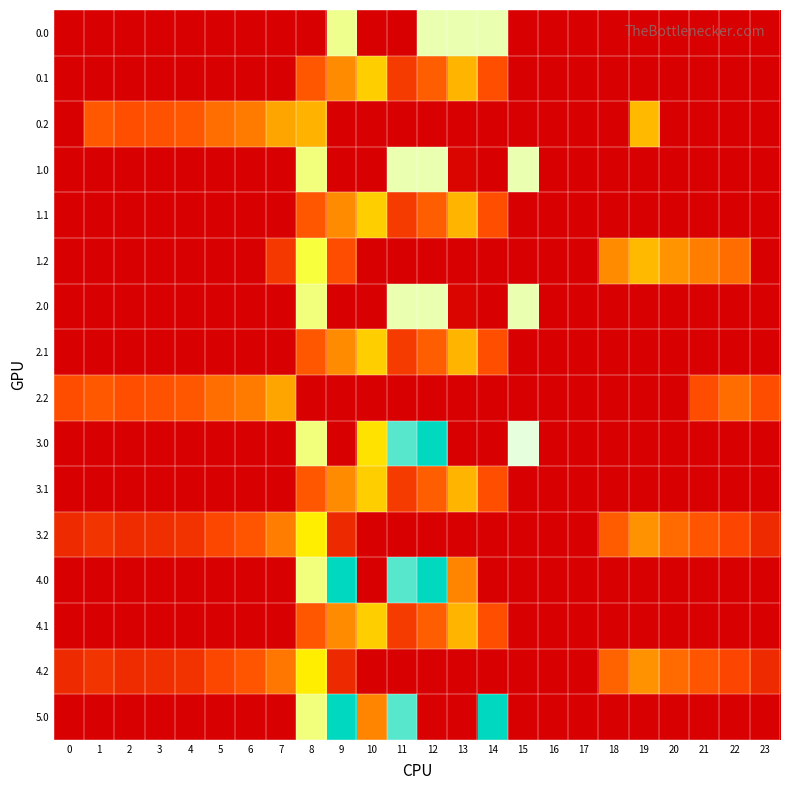

Reading right to left, extract all data points from this chart.

0.0: 23=0.0	22=0.0	21=0.0	20=0.0	19=0.0	18=0.0	17=0.0	16=0.0	15=0.0	14=421.0	13=421.0	12=421.0	11=0.0	10=0.0	9=404.0	8=0.0	7=0.0	6=0.0	5=0.0	4=0.0	3=0.0	2=0.0	1=0.0	0=0.0
0.1: 23=0.0	22=0.0	21=0.0	20=0.0	19=0.0	18=0.0	17=0.0	16=0.0	15=0.0	14=113.7	13=241.5	12=134.6	11=87.0	10=274.1	9=191.1	8=125.2	7=0.0	6=0.0	5=0.0	4=0.0	3=0.0	2=0.0	1=0.0	0=0.0
0.2: 23=0.0	22=0.0	21=0.0	20=0.0	19=249.0	18=0.0	17=0.0	16=0.0	15=0.0	14=0.0	13=0.0	12=0.0	11=0.0	10=0.0	9=0.0	8=241.1	7=223.4	6=171.2	5=155.0	4=125.6	3=119.0	2=114.5	1=127.3	0=0.0
1.0: 23=0.0	22=0.0	21=0.0	20=0.0	19=0.0	18=0.0	17=0.0	16=0.0	15=421.0	14=0.0	13=8.7	12=421.0	11=421.0	10=0.0	9=0.0	8=395.3	7=0.0	6=0.0	5=0.0	4=0.0	3=0.0	2=0.0	1=0.0	0=0.0
1.1: 23=0.0	22=0.0	21=0.0	20=0.0	19=0.0	18=0.0	17=0.0	16=0.0	15=0.0	14=113.7	13=241.5	12=134.6	11=87.0	10=274.1	9=191.1	8=125.2	7=0.0	6=0.0	5=0.0	4=0.0	3=0.0	2=0.0	1=0.0	0=0.0
1.2: 23=0.0	22=152.6	21=173.6	20=200.8	19=249.0	18=190.0	17=0.0	16=0.0	15=0.0	14=0.0	13=0.0	12=0.0	11=0.0	10=0.0	9=111.5	8=364.7	7=83.8	6=0.0	5=0.0	4=0.0	3=0.0	2=0.0	1=0.0	0=0.0
2.0: 23=0.0	22=0.0	21=0.0	20=0.0	19=0.0	18=0.0	17=0.0	16=0.0	15=421.0	14=0.0	13=8.7	12=421.0	11=421.0	10=0.0	9=0.0	8=395.3	7=0.0	6=0.0	5=0.0	4=0.0	3=0.0	2=0.0	1=0.0	0=0.0
2.1: 23=0.0	22=0.0	21=0.0	20=0.0	19=0.0	18=0.0	17=0.0	16=0.0	15=0.0	14=113.7	13=241.5	12=134.6	11=87.0	10=274.1	9=191.1	8=125.2	7=0.0	6=0.0	5=0.0	4=0.0	3=0.0	2=0.0	1=0.0	0=0.0
2.2: 23=112.5	22=152.6	21=112.2	20=0.0	19=0.0	18=0.0	17=0.0	16=0.0	15=0.0	14=0.0	13=0.0	12=0.0	11=0.0	10=0.0	9=0.0	8=0.0	7=223.4	6=171.2	5=155.0	4=125.6	3=119.0	2=114.5	1=127.3	0=112.9
3.0: 23=0.0	22=0.0	21=0.0	20=0.0	19=0.0	18=0.0	17=0.0	16=0.0	15=443.0	14=0.0	13=0.0	12=559.0	11=516.0	10=300.1	9=0.0	8=395.3	7=0.0	6=0.0	5=0.0	4=0.0	3=0.0	2=0.0	1=0.0	0=0.0
3.1: 23=0.0	22=0.0	21=0.0	20=0.0	19=0.0	18=0.0	17=0.0	16=0.0	15=0.0	14=113.7	13=241.5	12=134.6	11=87.0	10=274.1	9=191.1	8=125.2	7=0.0	6=0.0	5=0.0	4=0.0	3=0.0	2=0.0	1=0.0	0=0.0
3.2: 23=62.5	22=102.6	21=123.6	20=150.8	19=199.0	18=132.2	17=0.0	16=0.0	15=0.0	14=0.0	13=0.0	12=0.0	11=0.0	10=0.0	9=61.5	8=314.7	7=173.4	6=121.2	5=105.0	4=75.6	3=69.0	2=64.5	1=77.3	0=62.9
4.0: 23=0.0	22=0.0	21=0.0	20=0.0	19=0.0	18=0.0	17=0.0	16=0.0	15=0.0	14=0.0	13=184.1	12=559.0	11=516.0	10=0.0	9=559.0	8=395.3	7=0.0	6=0.0	5=0.0	4=0.0	3=0.0	2=0.0	1=0.0	0=0.0
4.1: 23=0.0	22=0.0	21=0.0	20=0.0	19=0.0	18=0.0	17=0.0	16=0.0	15=0.0	14=113.7	13=241.5	12=134.6	11=87.0	10=274.1	9=191.1	8=125.2	7=0.0	6=0.0	5=0.0	4=0.0	3=0.0	2=0.0	1=0.0	0=0.0
4.2: 23=62.5	22=102.6	21=123.6	20=150.8	19=199.0	18=140.0	17=0.0	16=0.0	15=0.0	14=0.0	13=0.0	12=0.0	11=0.0	10=0.0	9=61.5	8=314.7	7=165.6	6=121.2	5=105.0	4=75.6	3=69.0	2=64.5	1=77.3	0=62.9
5.0: 23=0.0	22=0.0	21=0.0	20=0.0	19=0.0	18=0.0	17=0.0	16=0.0	15=0.0	14=559.0	13=0.0	12=0.0	11=516.0	10=184.1	9=559.0	8=395.3	7=0.0	6=0.0	5=0.0	4=0.0	3=0.0	2=0.0	1=0.0	0=0.0